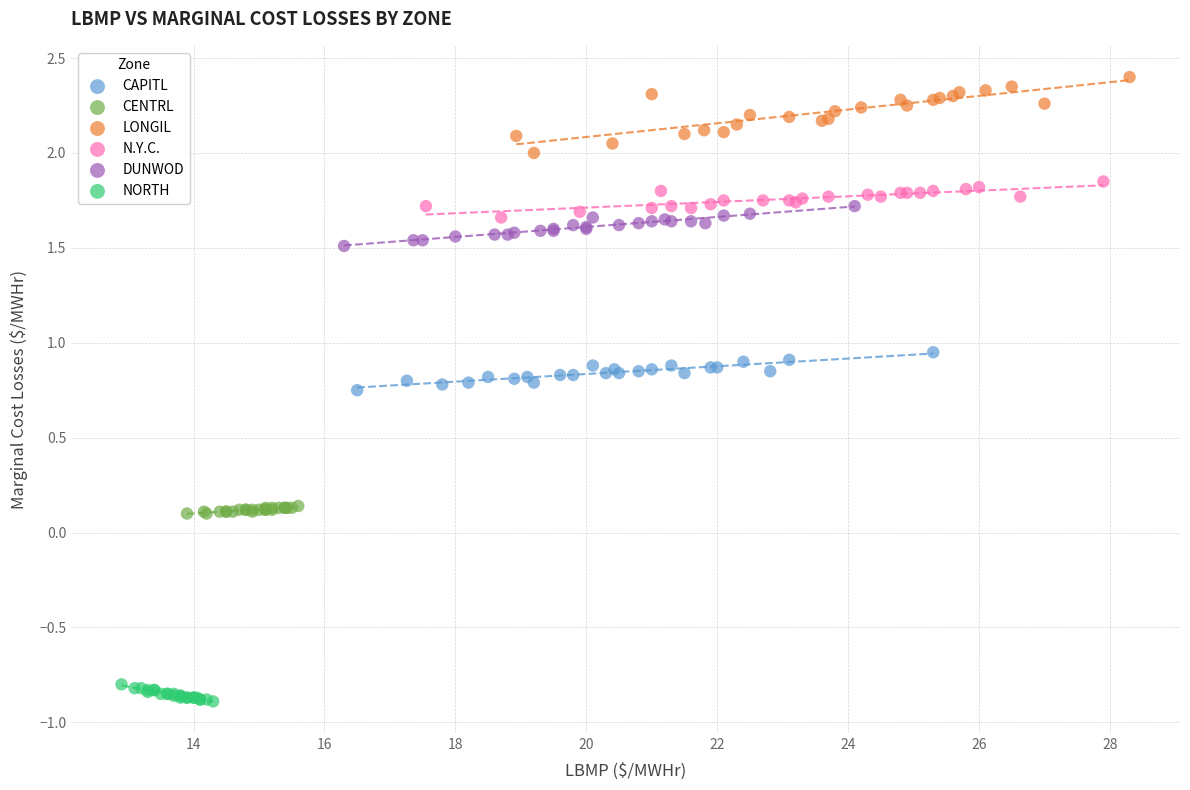

Which series has the widest spread of Y values?

LONGIL